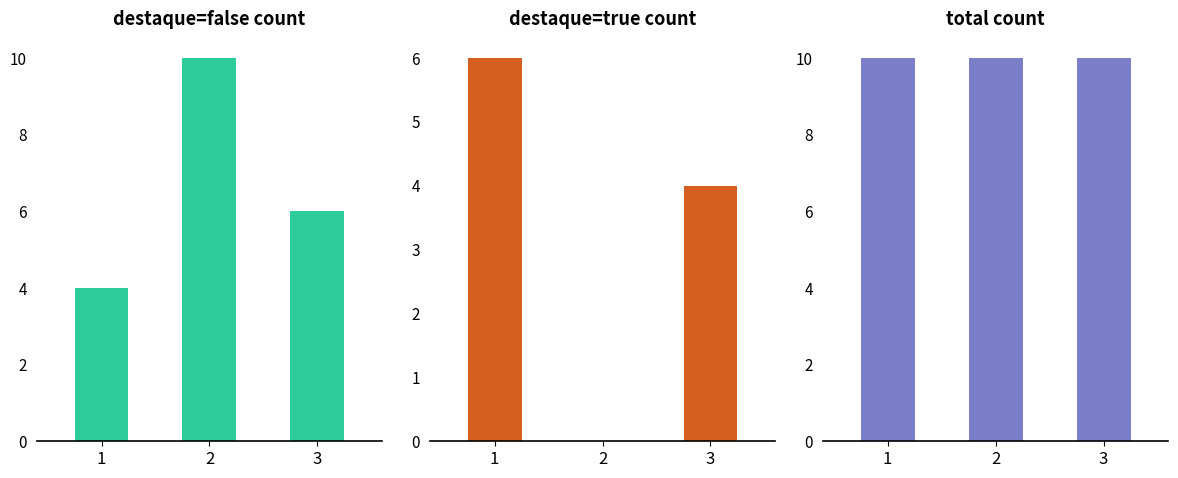

List the series in order of their peak value, lowest first.

destaque=true, destaque=false, total